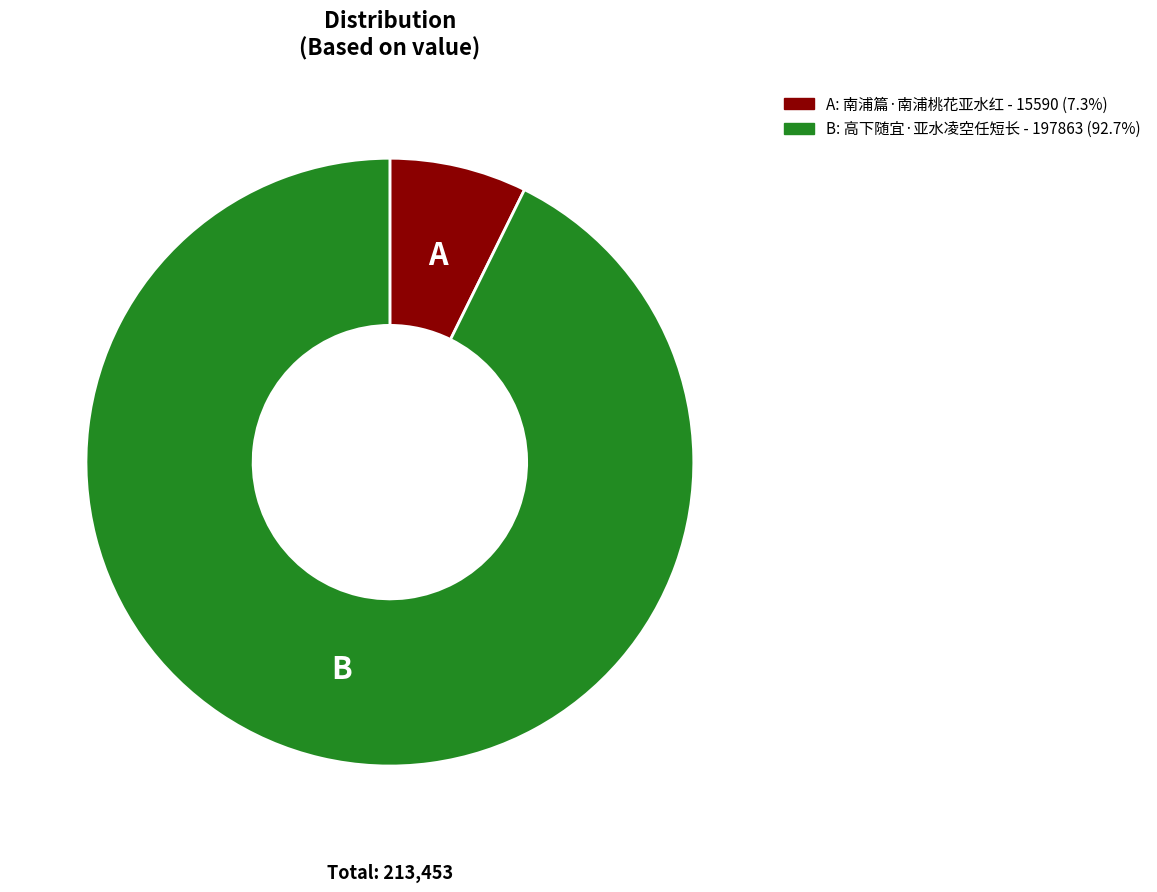

Does any single category account for the majority?

Yes